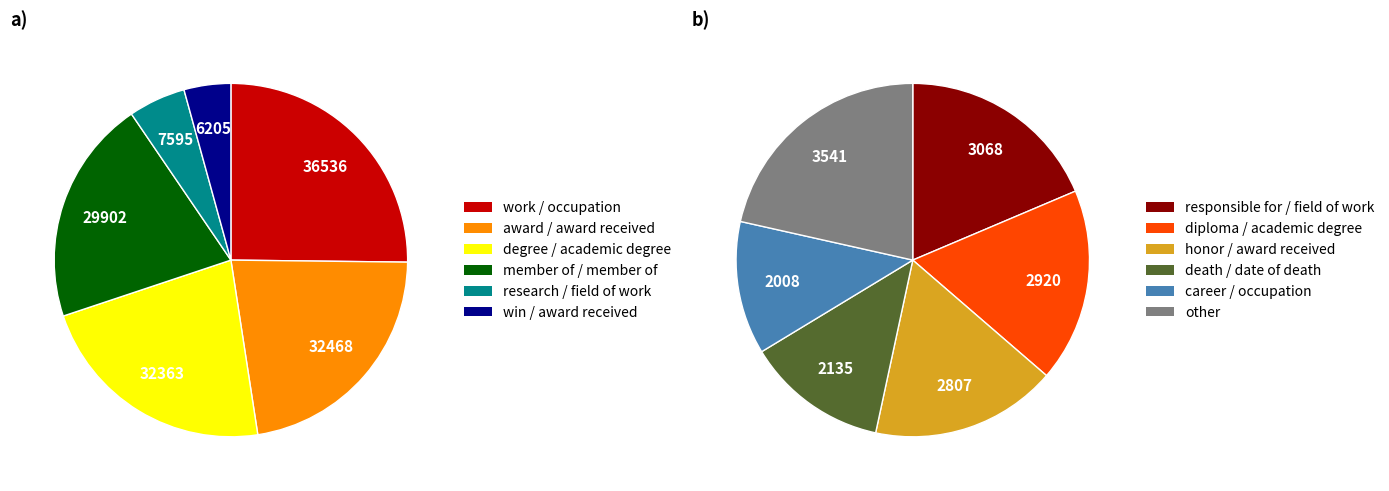

What is the largest slice in the pie chart?

work / occupation